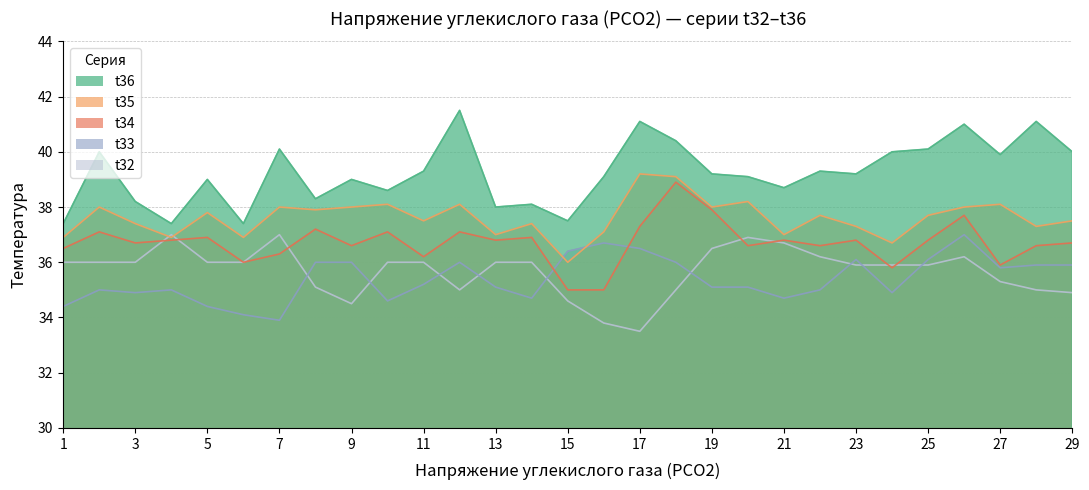

What is the difference between the t33 values at 25 and 21?

1.4